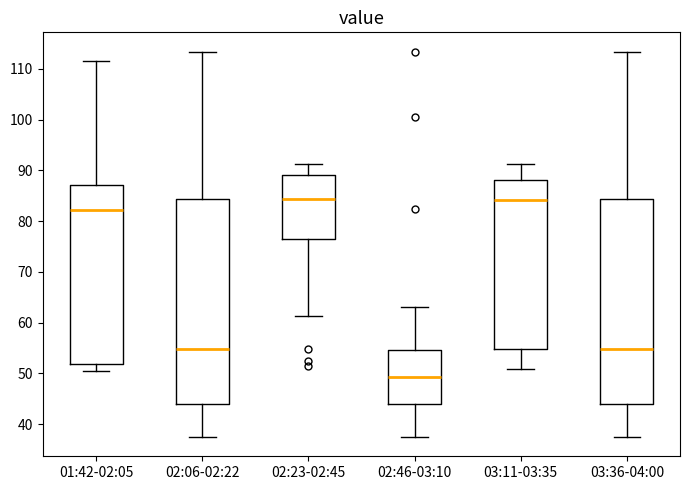

Reading left to right, read every box against the y-axis: the position of its median line, the range the box covers, and the ends of its whiskers. The values are not printed on the chart, so give them approximately, as read against the axis.

01:42-02:05: median 82, box 52 to 87, whiskers 50 to 112
02:06-02:22: median 55, box 44 to 84, whiskers 37 to 113
02:23-02:45: median 84, box 76 to 89, whiskers 61 to 91
02:46-03:10: median 49, box 44 to 55, whiskers 37 to 63
03:11-03:35: median 84, box 55 to 88, whiskers 51 to 91
03:36-04:00: median 55, box 44 to 84, whiskers 37 to 113